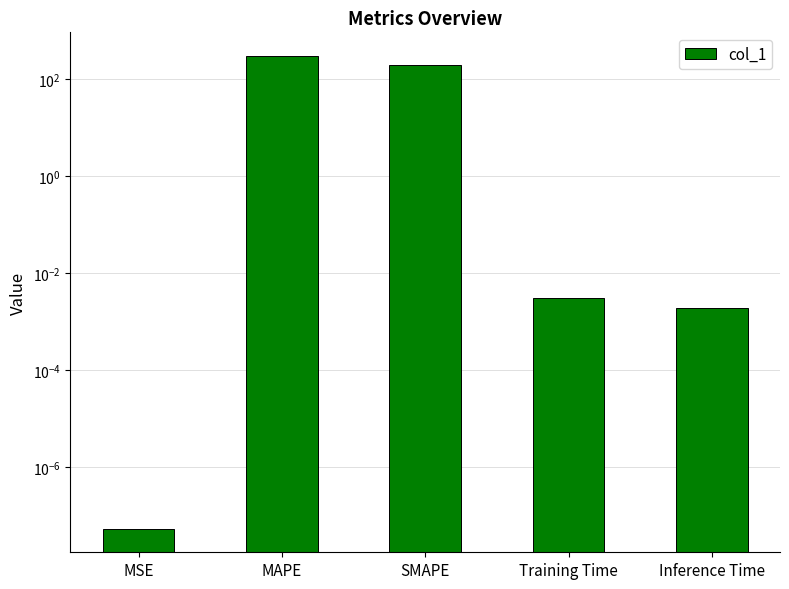

Rank the categories by value from highest to lowest.

MAPE, SMAPE, Training Time, Inference Time, MSE